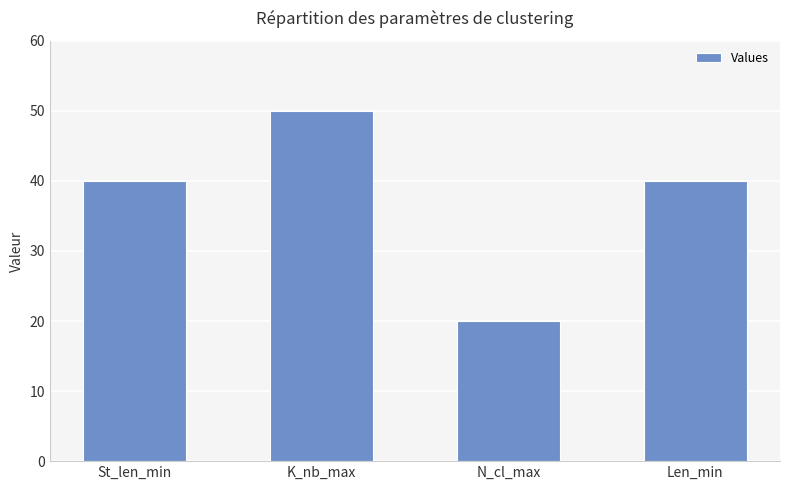

At which category does the chart reach its minimum across all series?

N_cl_max